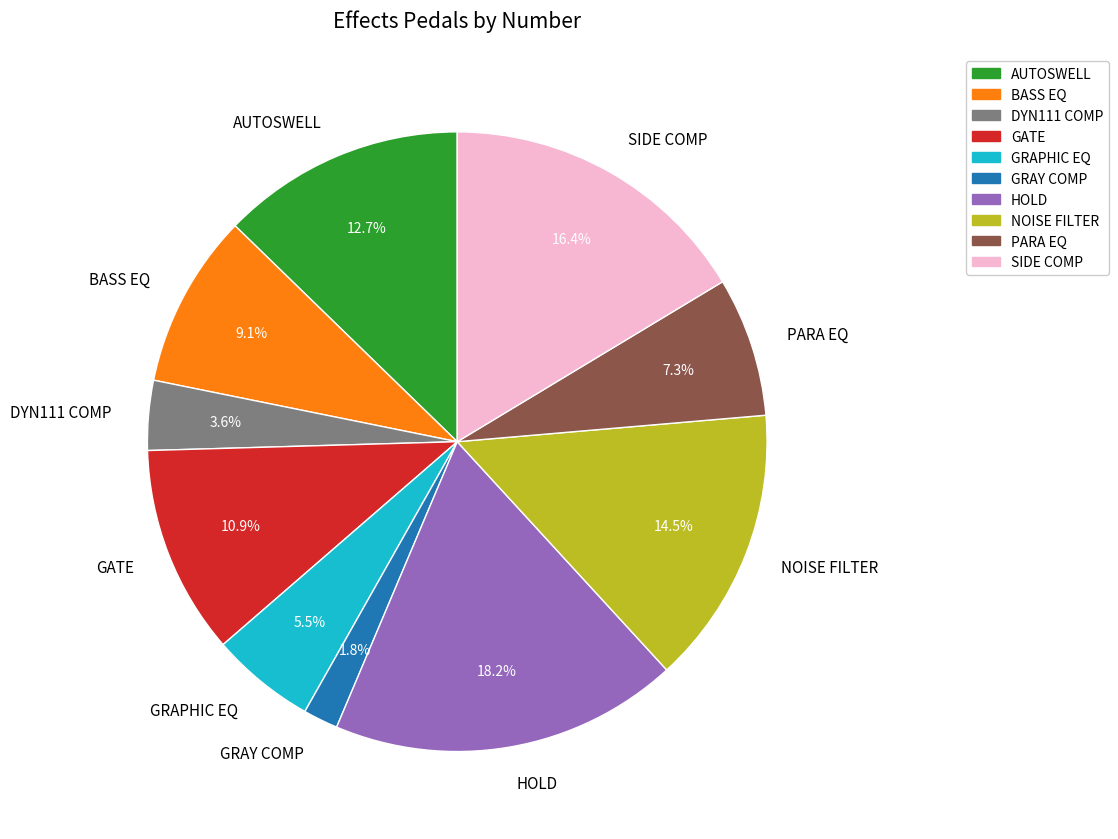

Which category has the biggest portion of the pie?

HOLD